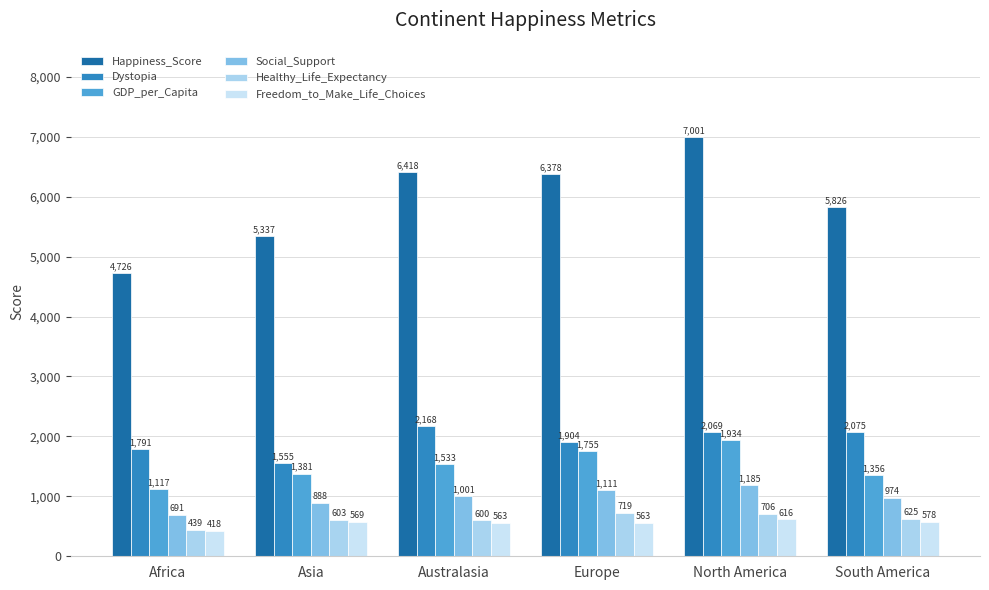

List the series in order of their peak value, highest first.

Happiness_Score, Dystopia, GDP_per_Capita, Social_Support, Healthy_Life_Expectancy, Freedom_to_Make_Life_Choices